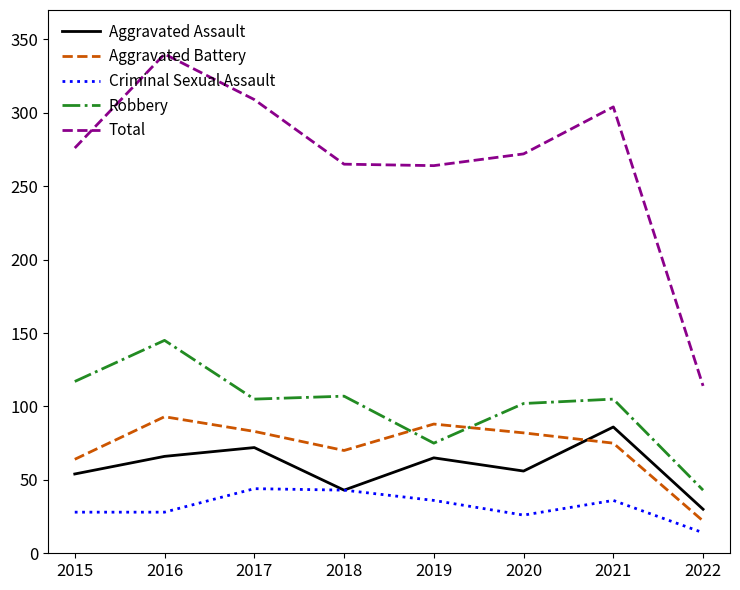

Read the Robbery value at 2016, to the nearest 50.

150